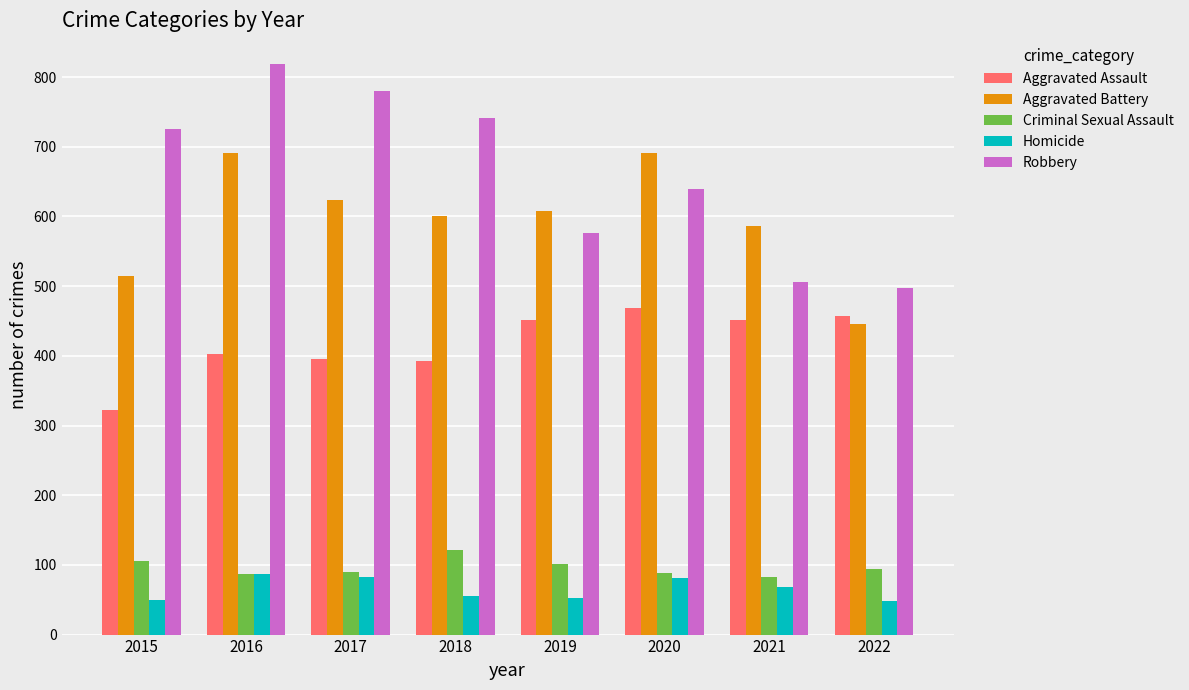

What is the difference between the maximum and minimum values in the Aggravated Assault series?

145